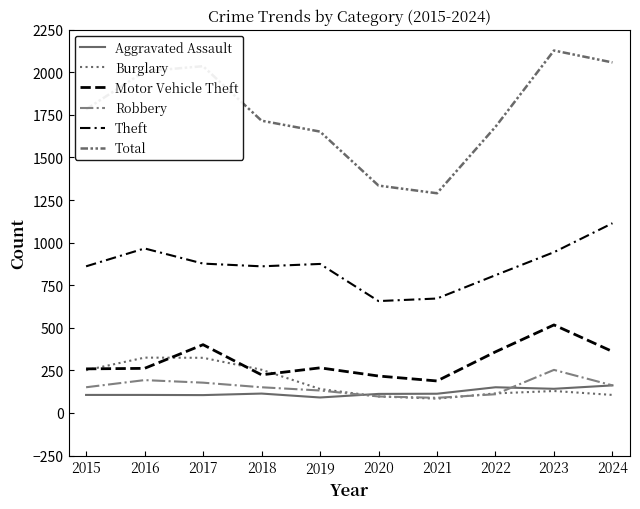

Does the chart have visible grid lines?

No